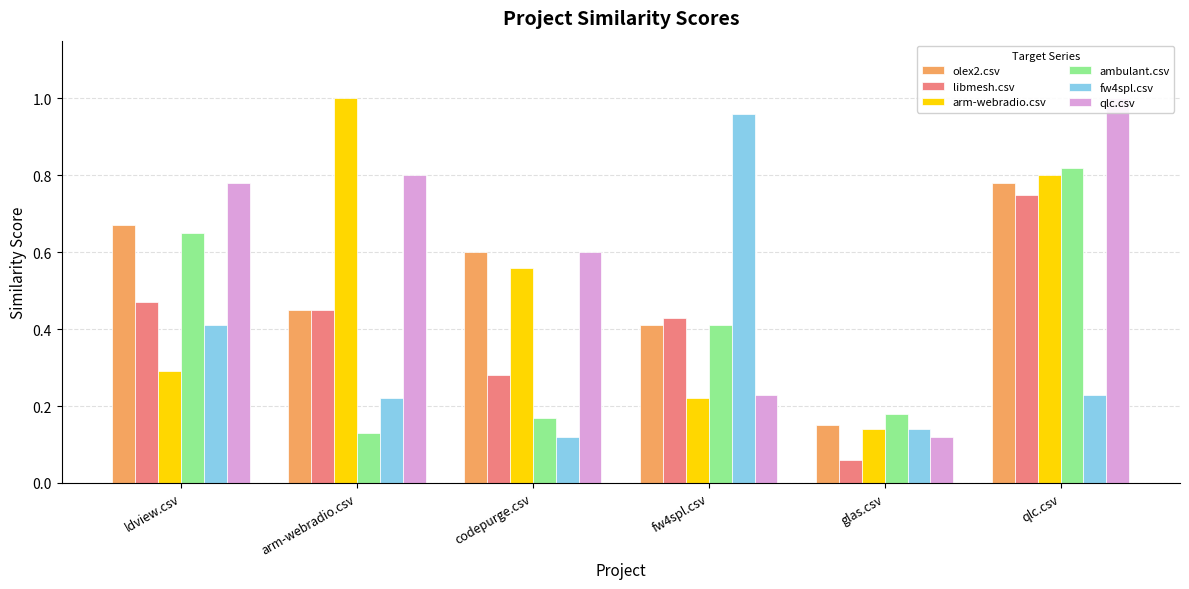

What is the label of the 2nd bar from the left?

arm-webradio.csv